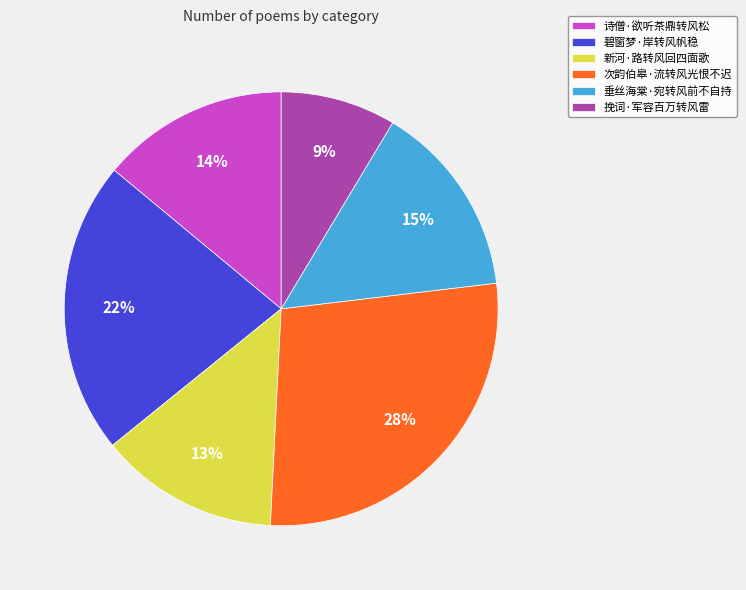

True or false: 次韵伯皋·流转风光恨不迟 accounts for 42% of the total.

False